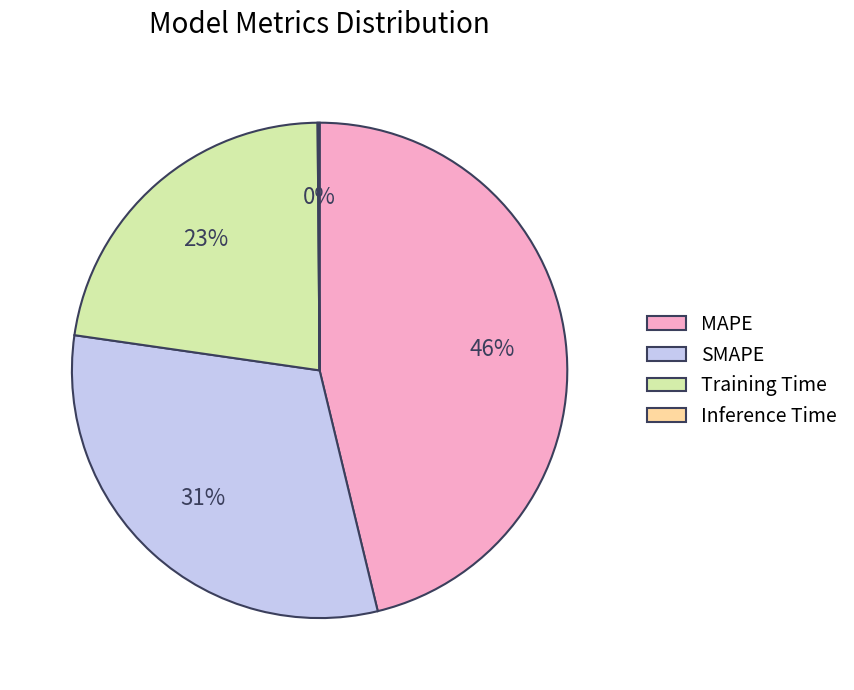

To the nearest percent, what percentage of the pie is MAPE?

46%